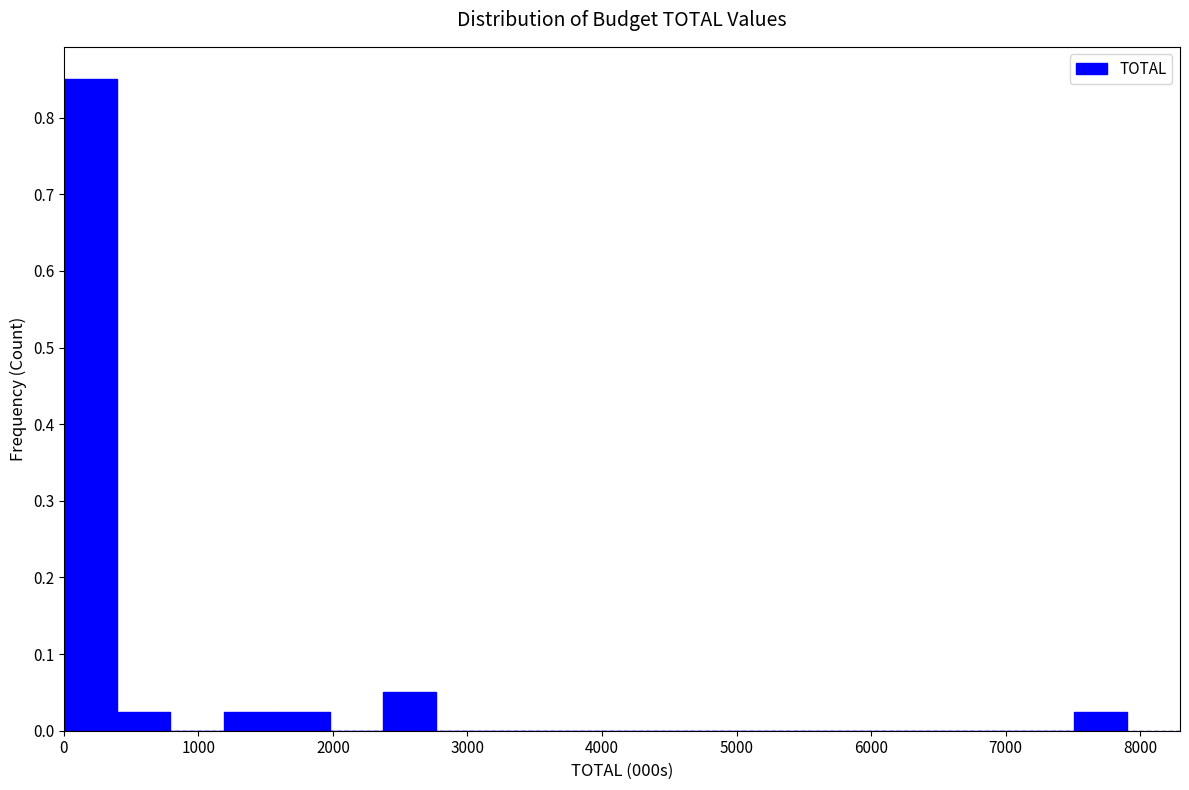

Around what value on the x-axis is the tallest bar? Give the approximate position of its centre, as read against the axis.

200